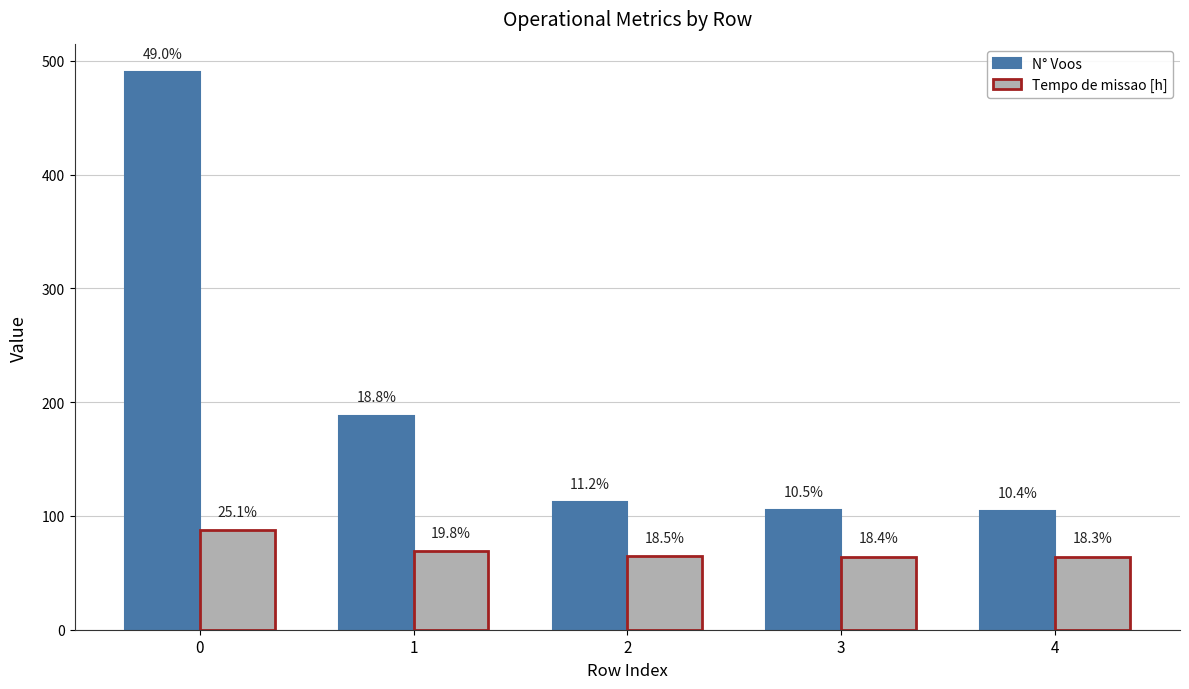

What is the difference between the second highest and second lowest values in the Tempo de missao [h] series?

4.9